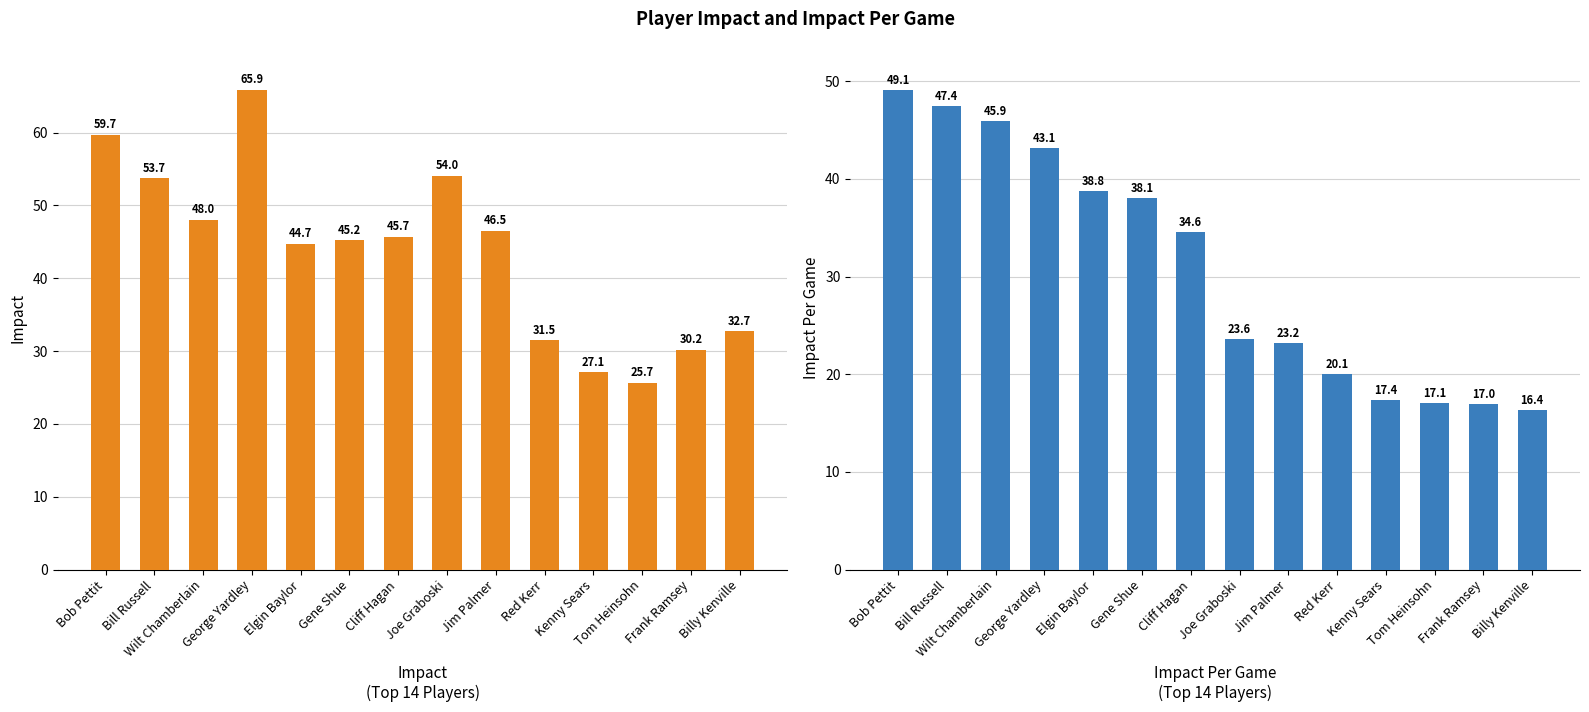

What is the spread (max minus min) of values at Cliff Hagan?

11.2